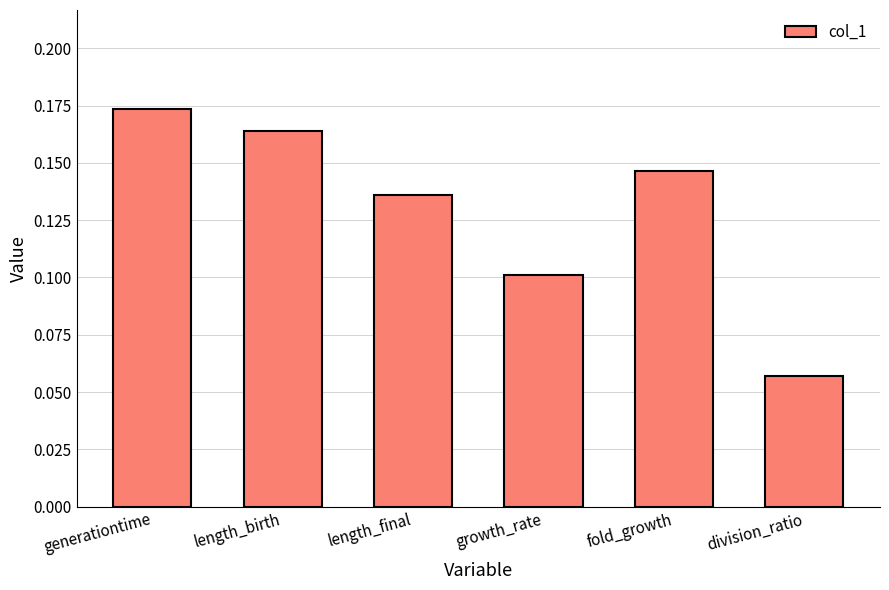

How many values are between 0 and 1?

6